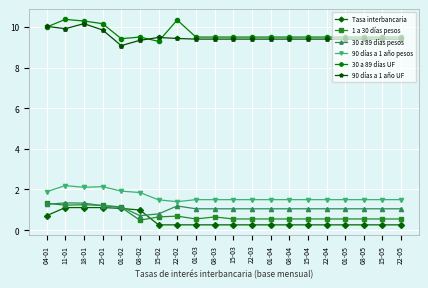

How many distinct data groups are displayed?

6